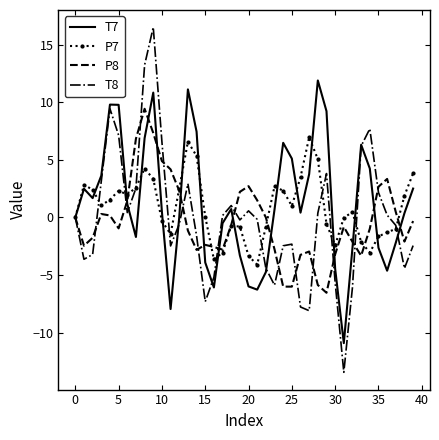

Which series has the widest spread of values?

T8